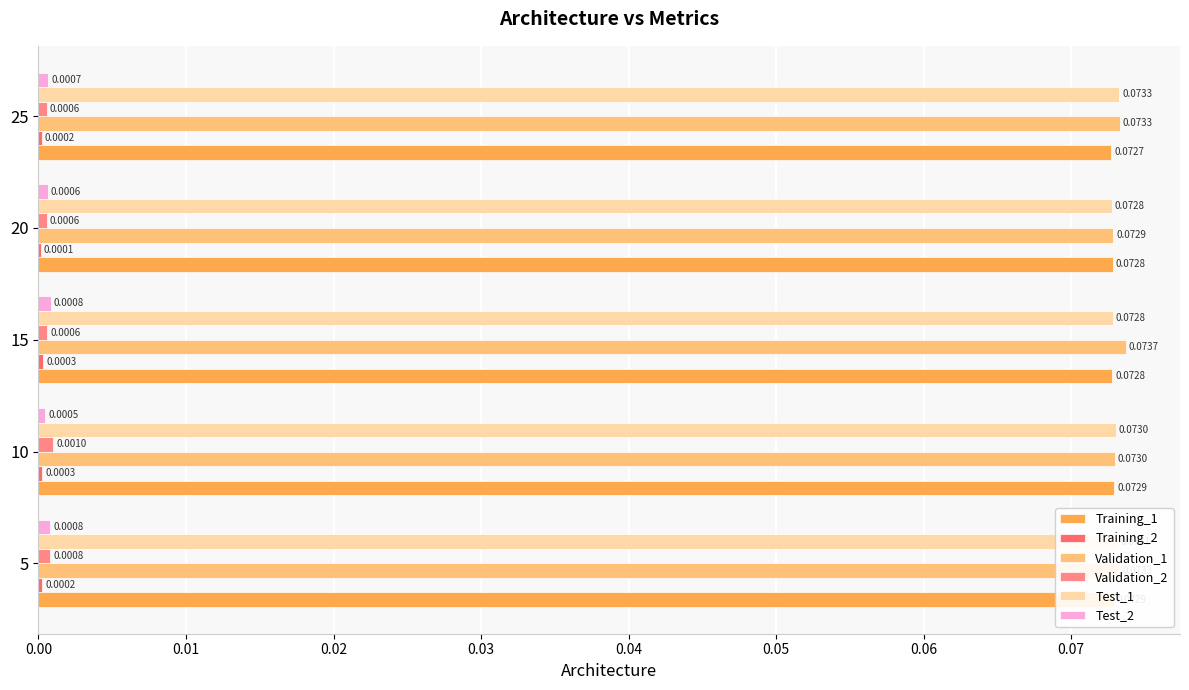

Count the number of data series in this chart.

6